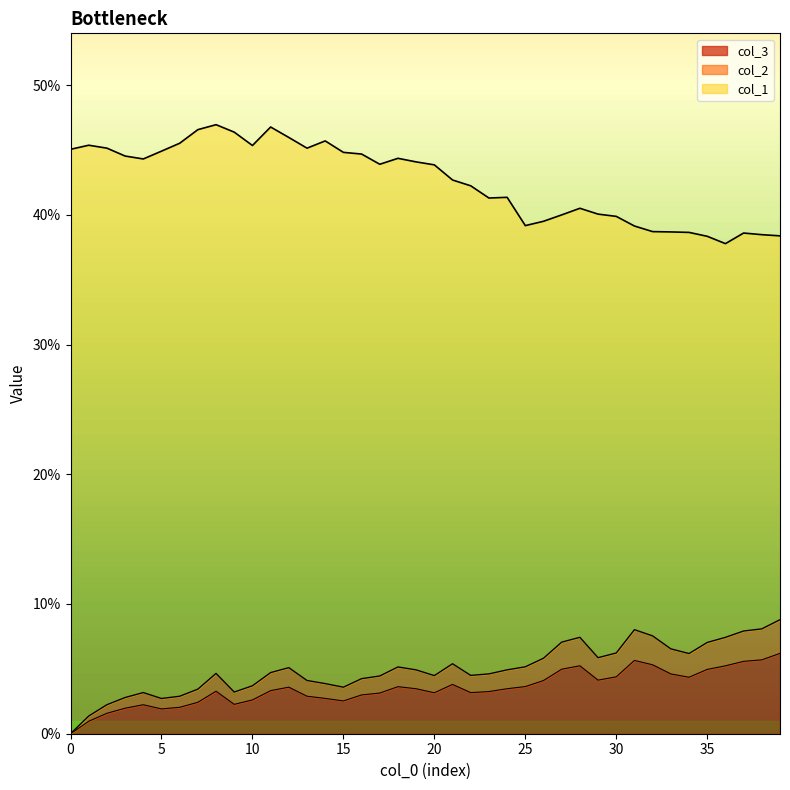

Reading left to right, what are all the values shown in this chart?

col_1 line: 0.5	0.5	0.5	0.4	0.4	0.4	0.5	0.5	0.5	0.5	0.5	0.5	0.5	0.5	0.5	0.4	0.4	0.4	0.4	0.4	0.4	0.4	0.4	0.4	0.4	0.4	0.4	0.4	0.4	0.4	0.4	0.4	0.4	0.4	0.4	0.4	0.4	0.4	0.4	0.4
col_2 line: 0.0	0.0	0.0	0.0	0.0	0.0	0.0	0.0	0.0	0.0	0.0	0.0	0.1	0.0	0.0	0.0	0.0	0.0	0.1	0.0	0.0	0.1	0.0	0.0	0.0	0.1	0.1	0.1	0.1	0.1	0.1	0.1	0.1	0.1	0.1	0.1	0.1	0.1	0.1	0.1
col_3 line: 0.0	0.0	0.0	0.0	0.0	0.0	0.0	0.0	0.0	0.0	0.0	0.0	0.0	0.0	0.0	0.0	0.0	0.0	0.0	0.0	0.0	0.0	0.0	0.0	0.0	0.0	0.0	0.0	0.1	0.0	0.0	0.1	0.1	0.0	0.0	0.0	0.1	0.1	0.1	0.1